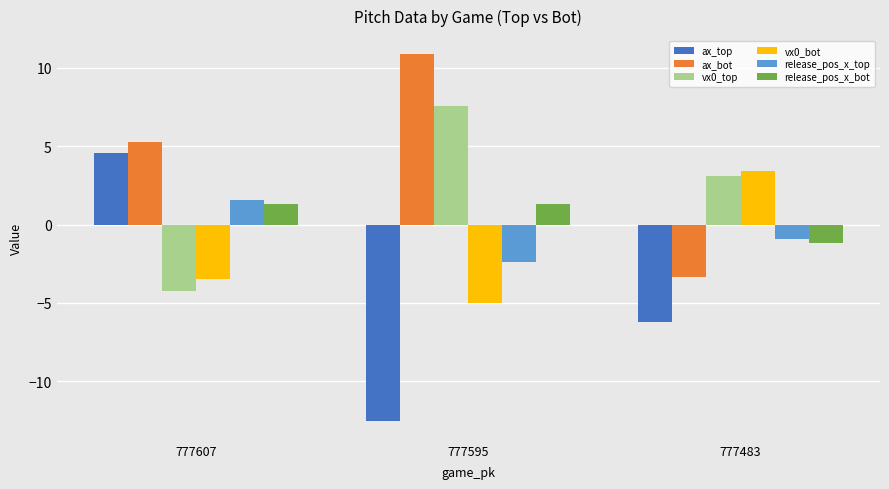

Reading left to right, list all the values displayed in this chart.

ax_top: 4.6	-12.6	-6.2
ax_bot: 5.3	10.8	-3.4
vx0_top: -4.3	7.6	3.1
vx0_bot: -3.5	-5.0	3.4
release_pos_x_top: 1.6	-2.4	-1.0
release_pos_x_bot: 1.3	1.3	-1.2